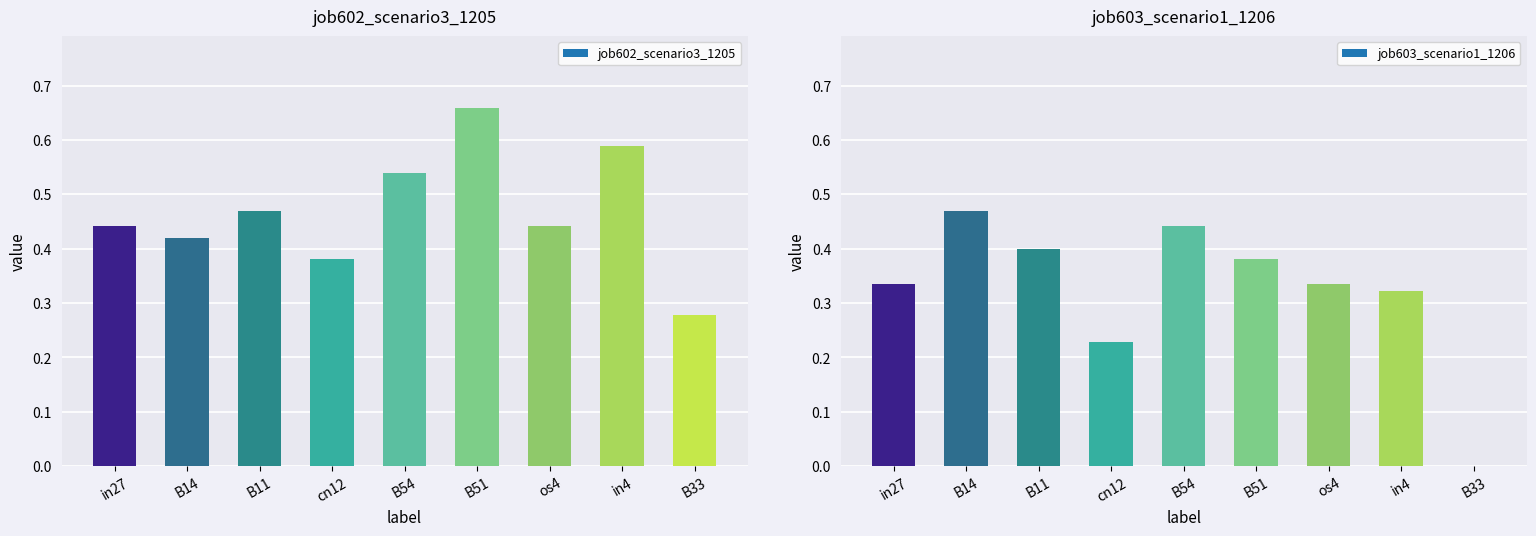

Where is job603_scenario1_1206 nearest to the value 0?

B33